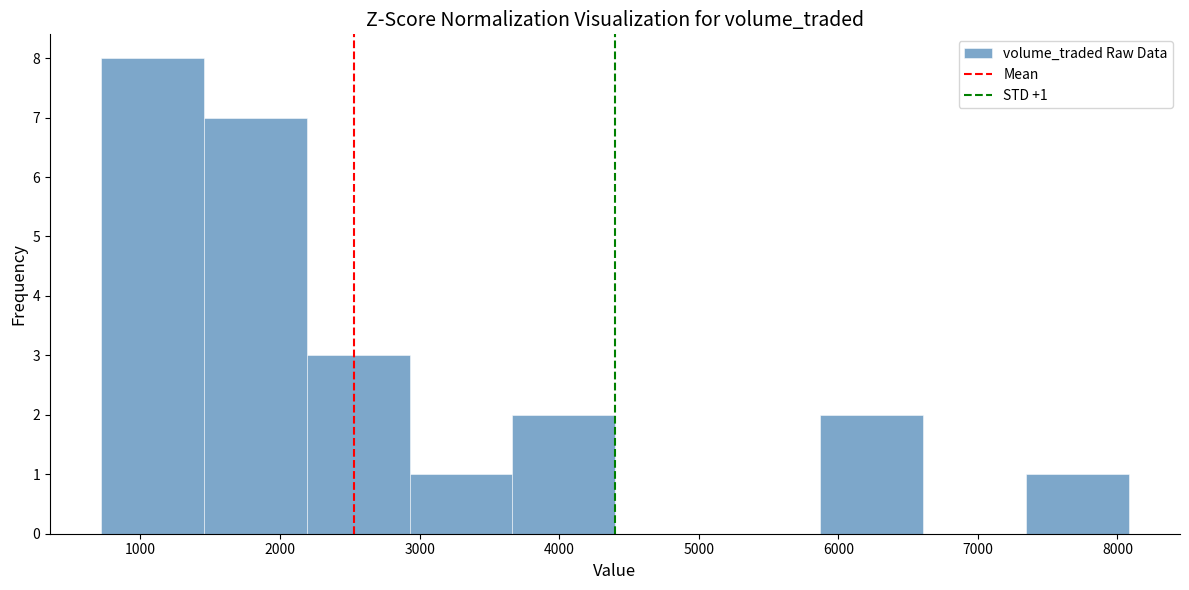

Over which range of the x-axis is the bar tallest?

700 to 1500